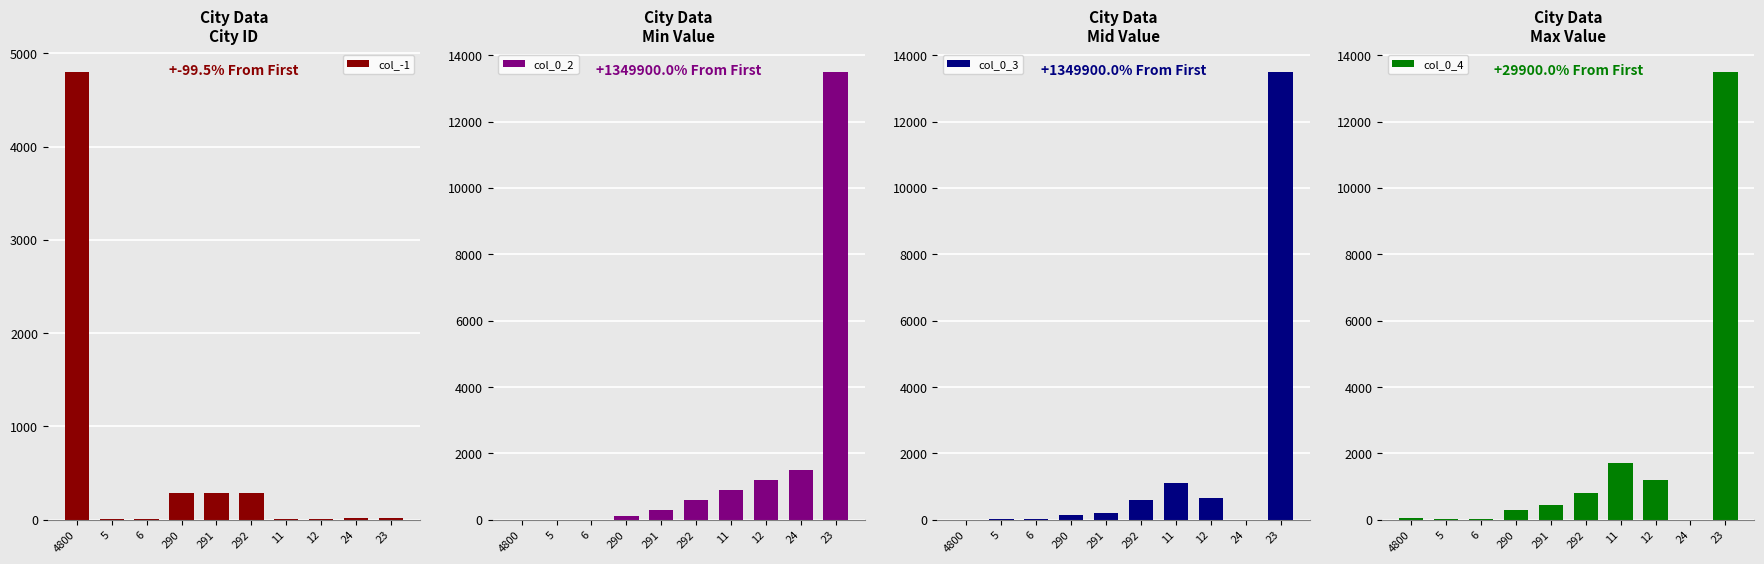

Rank the categories by col_0_2 value from highest to lowest.

23, 24, 12, 11, 292, 291, 290, 4800, 5, 6